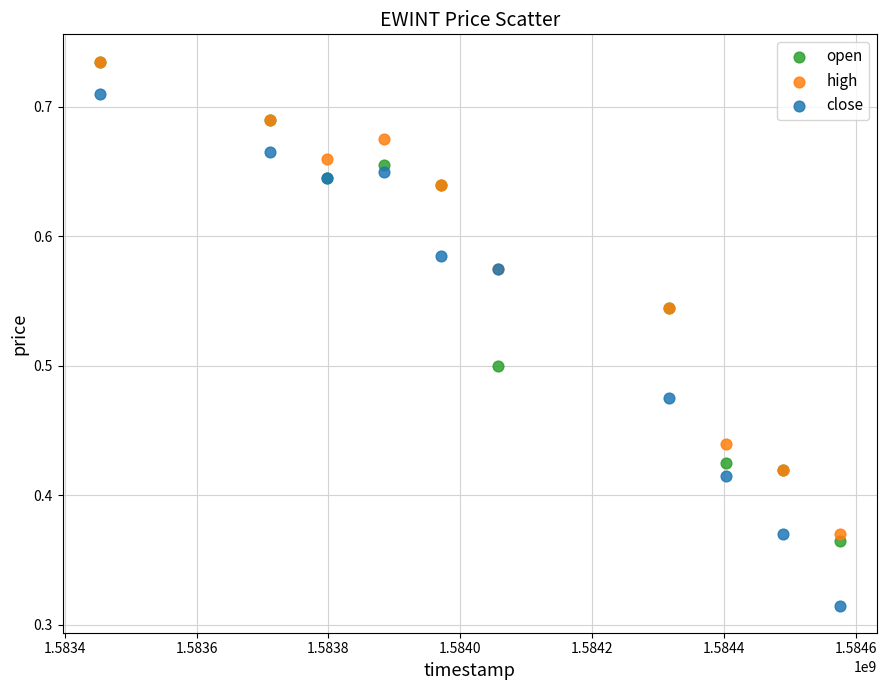

What are all the series names shown in the legend?

open, high, close